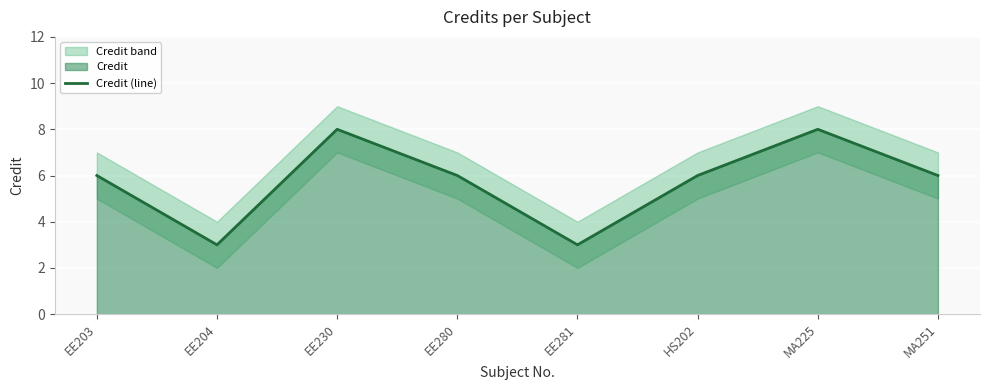

What is the minimum value shown in the chart?

3